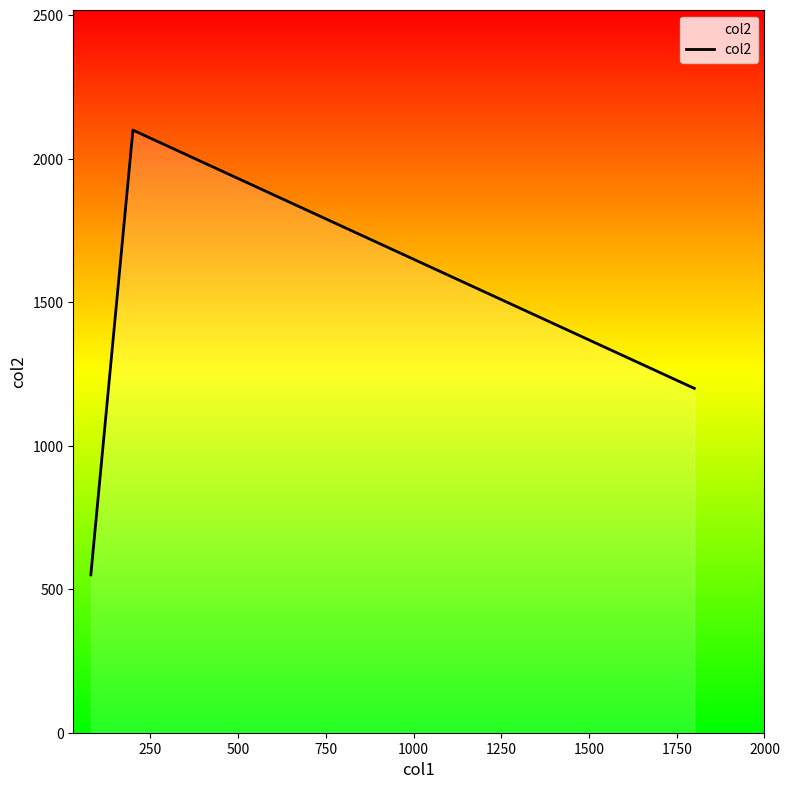

What is the smallest value displayed?

550